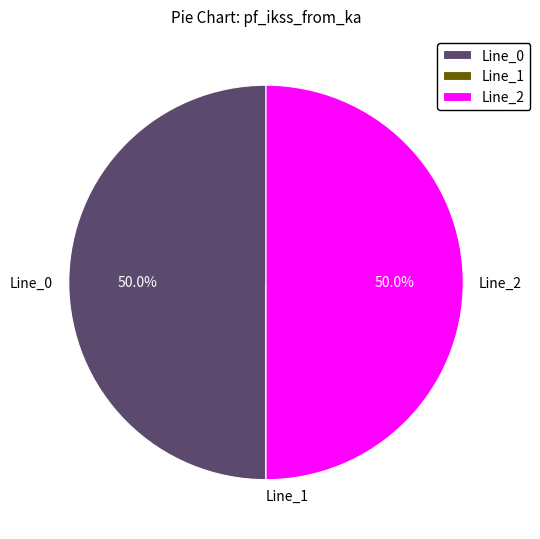

What is the total percentage of Line_2 and Line_0?

100.0%